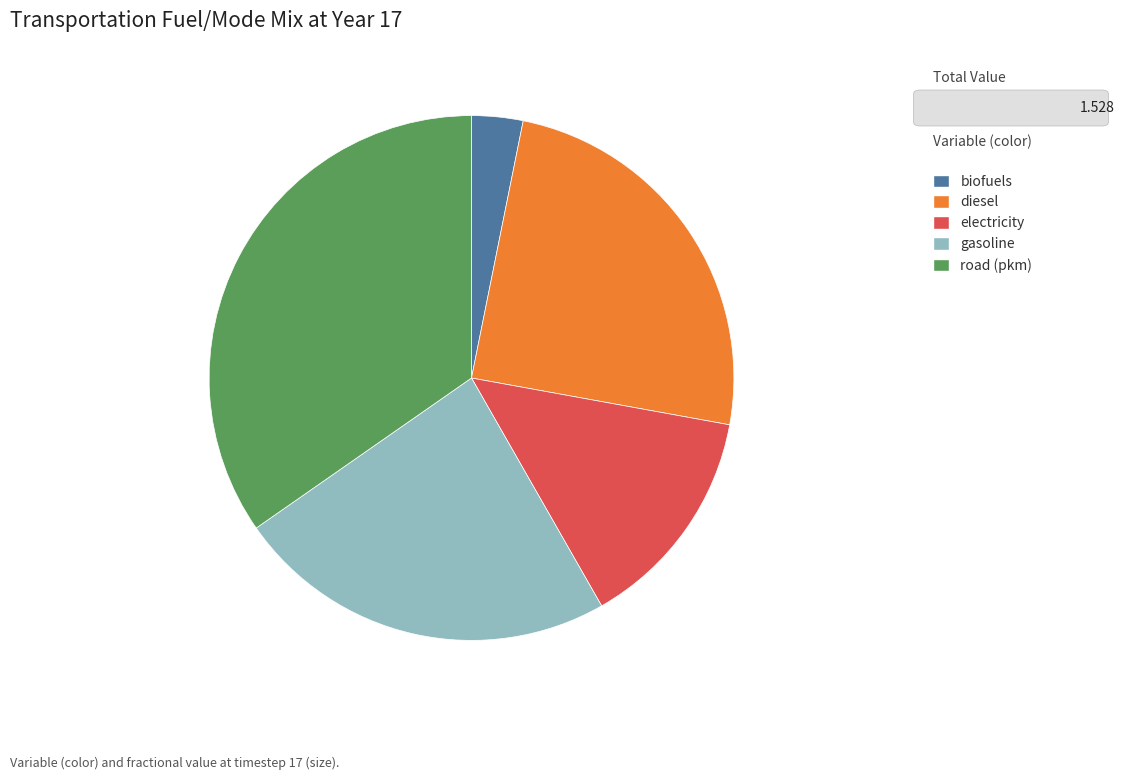

Which has a higher value, road (pkm) or gasoline?

road (pkm)